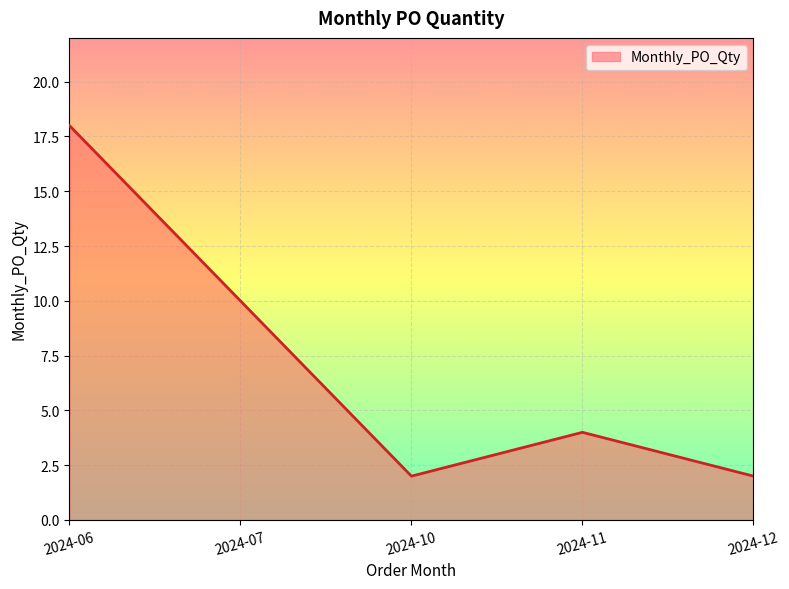

At which category does the chart reach its peak across all series?

2024-06